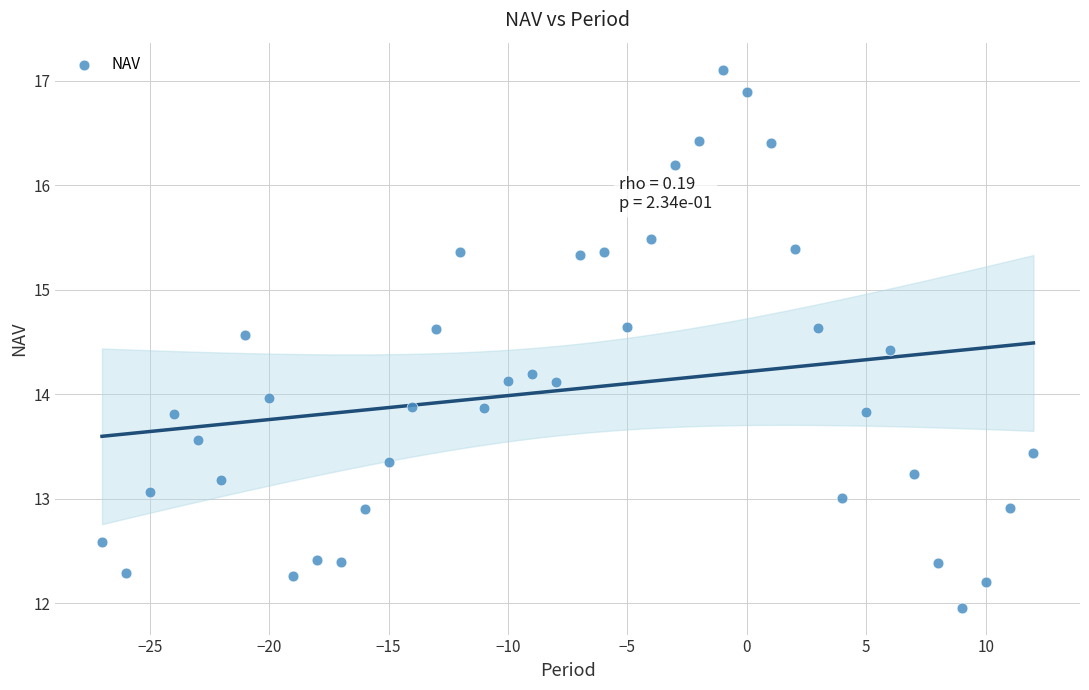

What is the range of Y values (max minus min)?

5.1